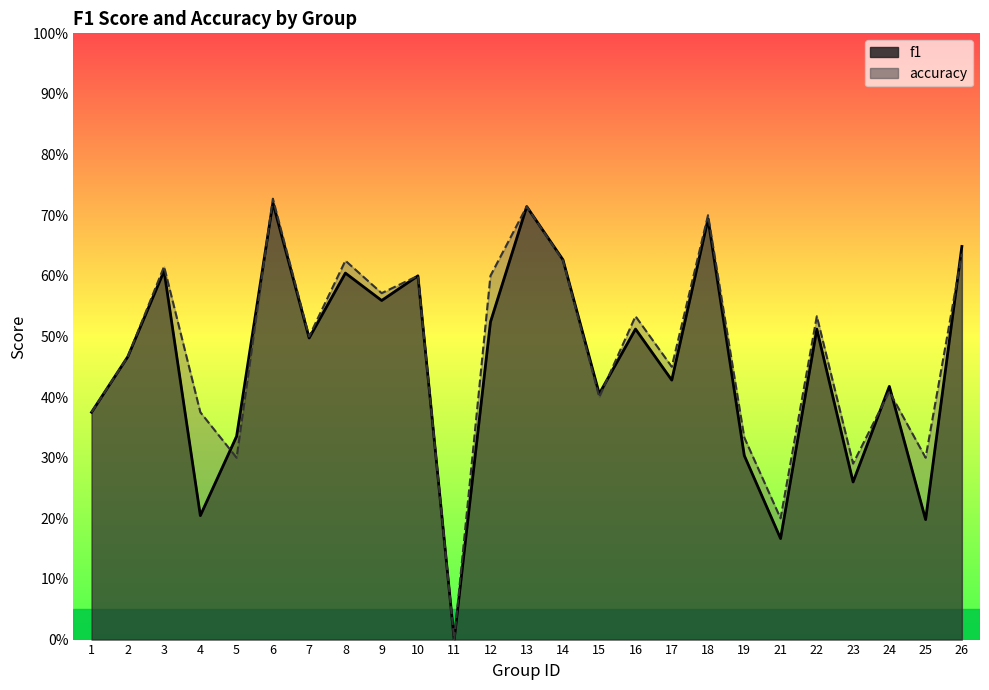

Rank the series by their average value, from highest to lowest.

accuracy, f1